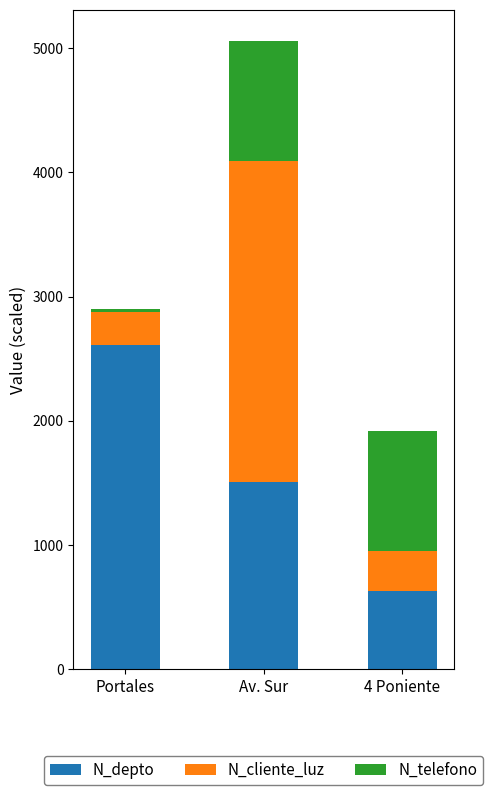

What is the minimum value for N_depto?

630.0